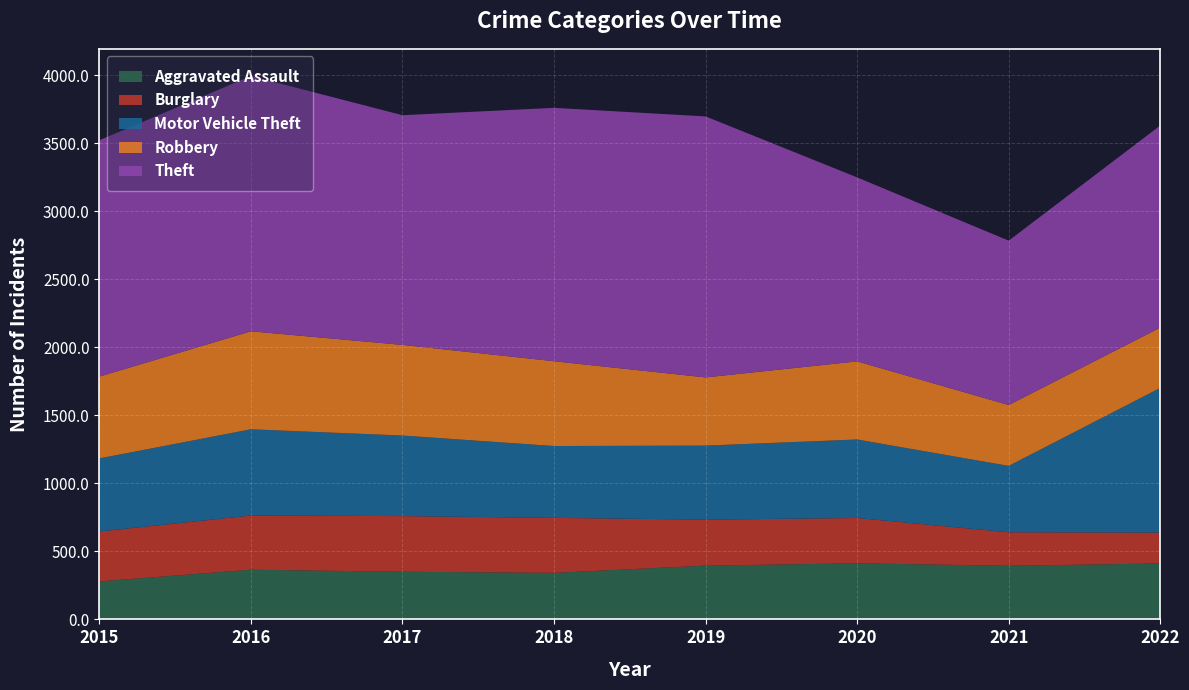

Reading left to right, transcribe all the data shown in this chart.

Aggravated Assault: 279	365	350	342	395	412	394	411
Burglary: 367	398	409	404	338	333	246	227
Motor Vehicle Theft: 537	634	592	528	544	577	488	1063
Robbery: 601	720	666	623	501	574	447	443
Theft: 1737	1876	1688	1862	1918	1352	1208	1485